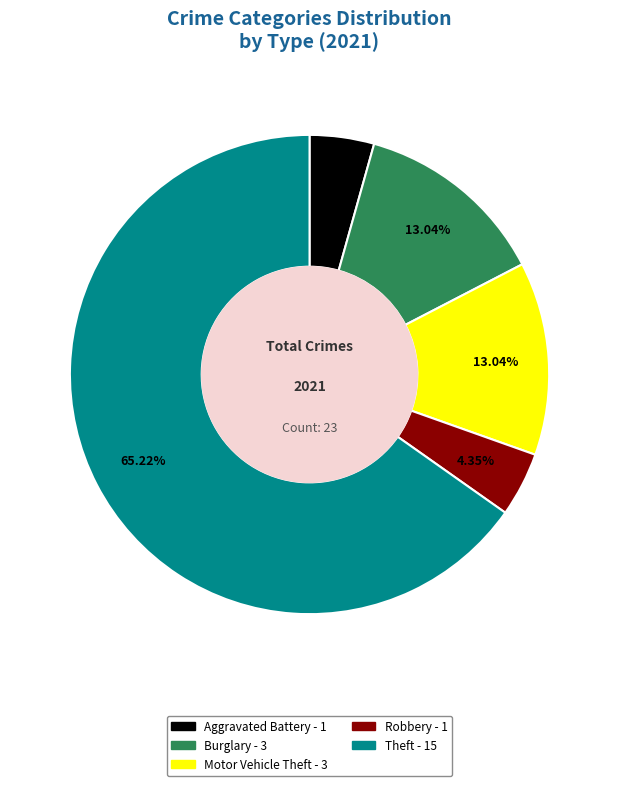

Is there a majority slice in this chart?

Yes